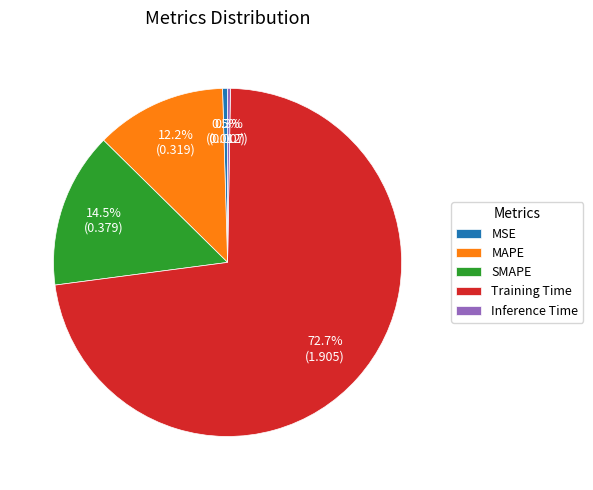

Is the sum of Training Time and MAPE greater than half?

Yes